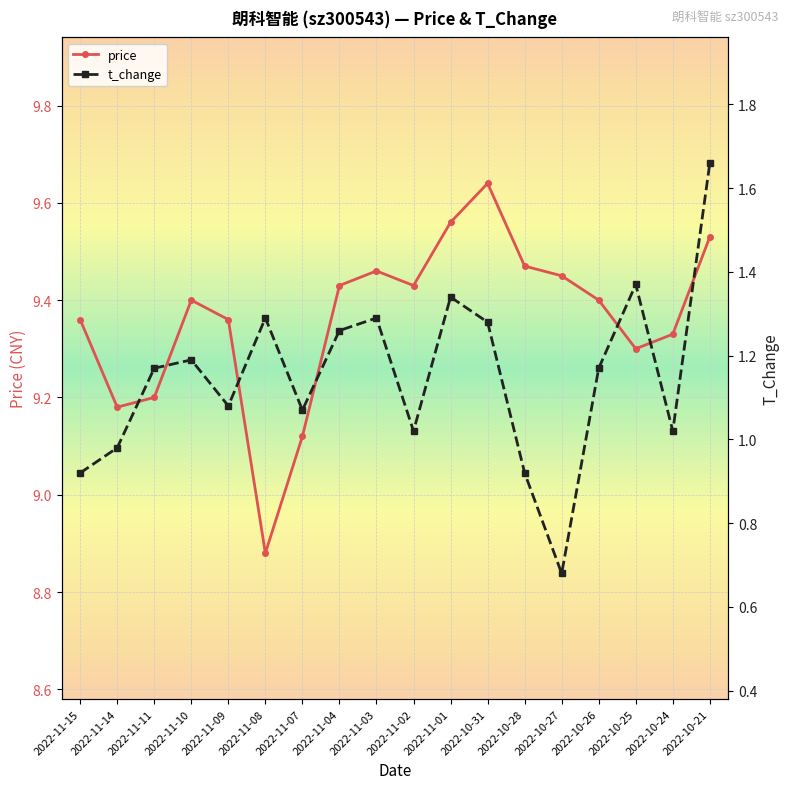

What is the lowest value of the price series?

8.9